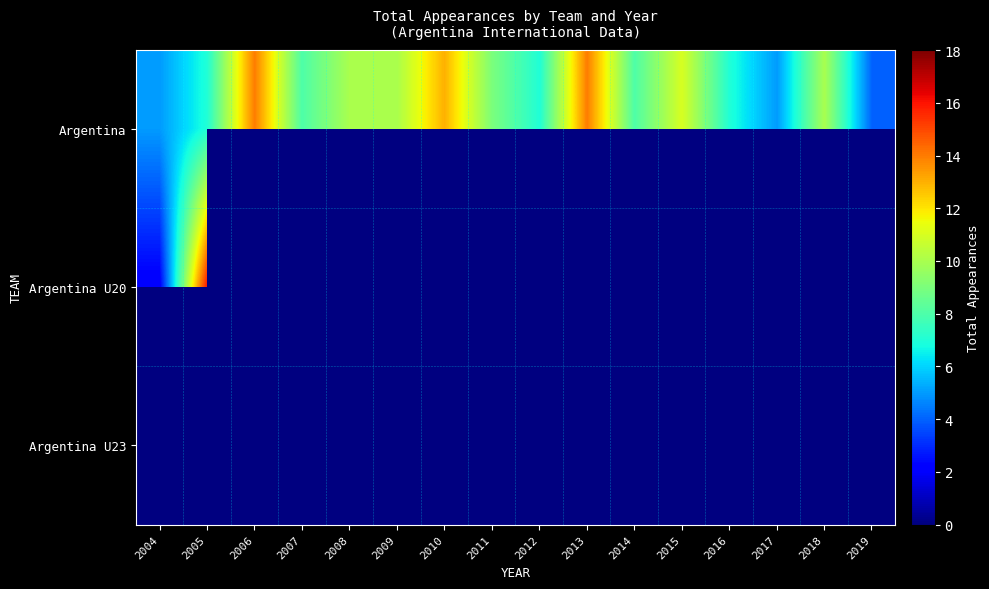

Is the value of Argentina U20 at 2014 greater than the value of Argentina at 2006?

No